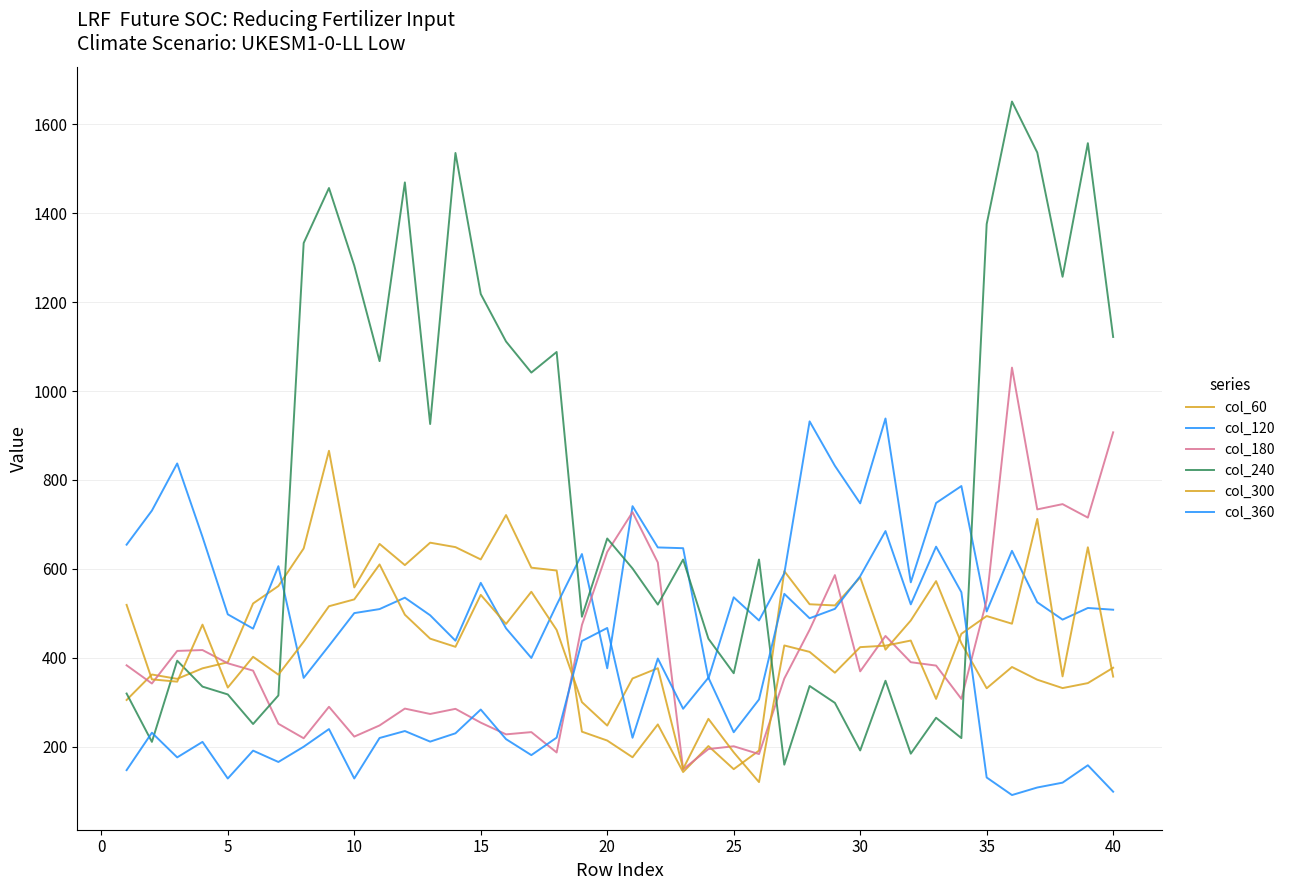

Is this an area chart (filled region under the line)?

No